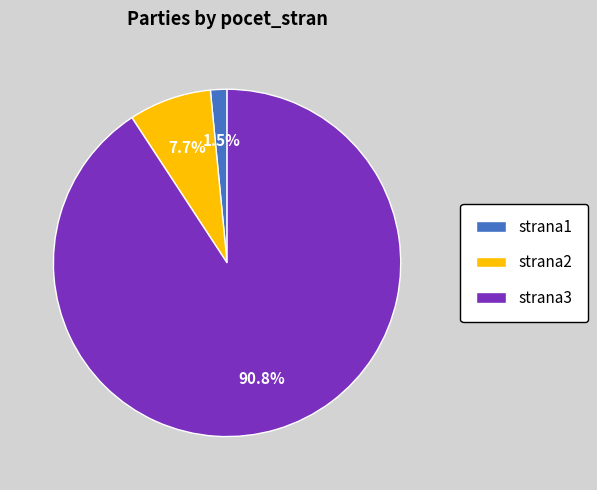

To the nearest percent, what portion does strana3 represent?

91%